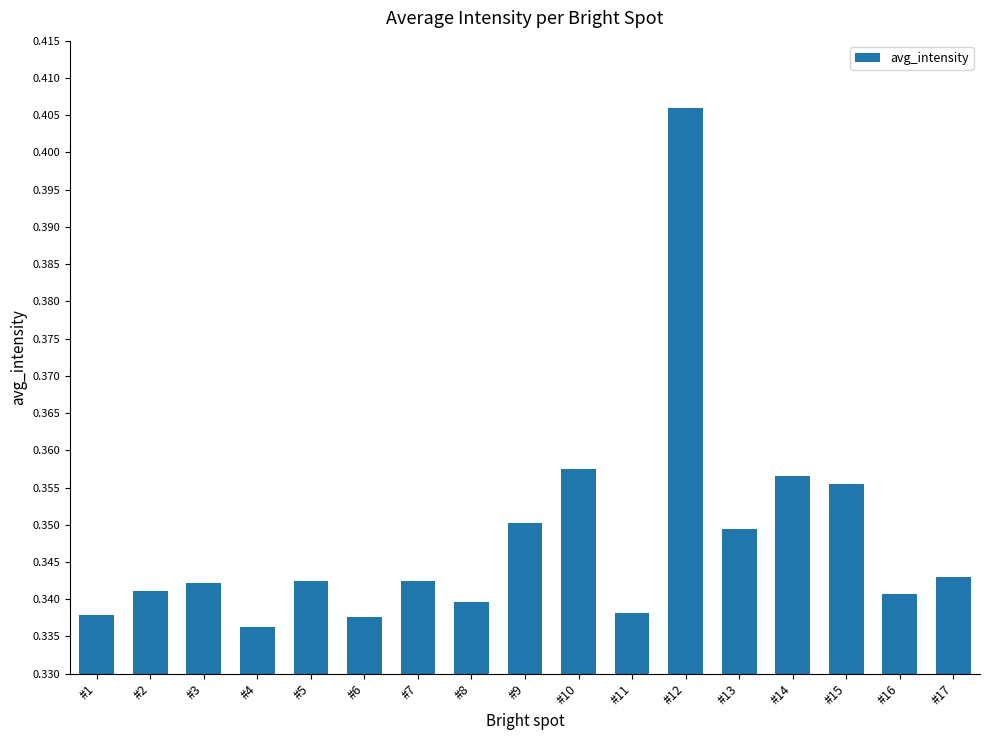

Are the bars grouped side by side (vs. stacked)?

No